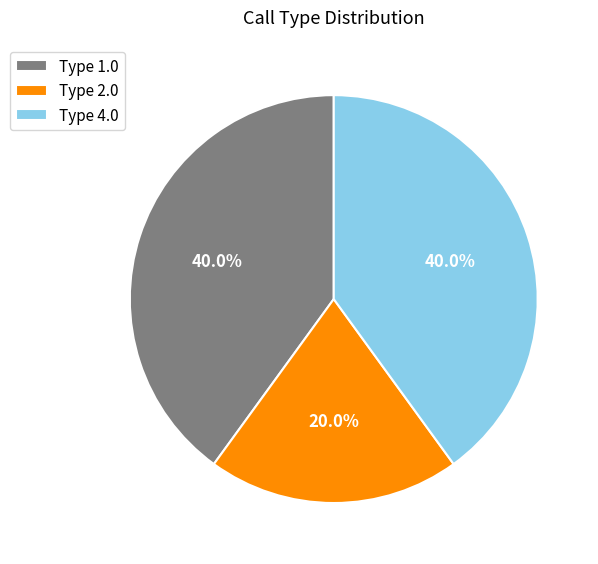

What is the ratio of the value at Type 1.0 to the value at Type 2.0?

2.0